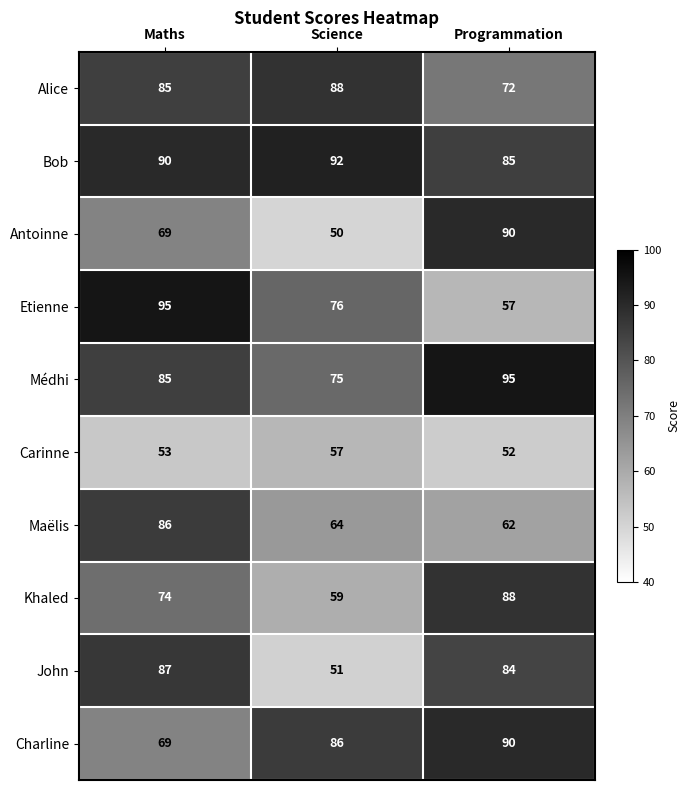

Reading right to left, extract all data points from this chart.

Alice: Programmation=72	Science=88	Maths=85
Bob: Programmation=85	Science=92	Maths=90
Antoinne: Programmation=90	Science=50	Maths=69
Etienne: Programmation=57	Science=76	Maths=95
Médhi: Programmation=95	Science=75	Maths=85
Carinne: Programmation=52	Science=57	Maths=53
Maëlis: Programmation=62	Science=64	Maths=86
Khaled: Programmation=88	Science=59	Maths=74
John: Programmation=84	Science=51	Maths=87
Charline: Programmation=90	Science=86	Maths=69